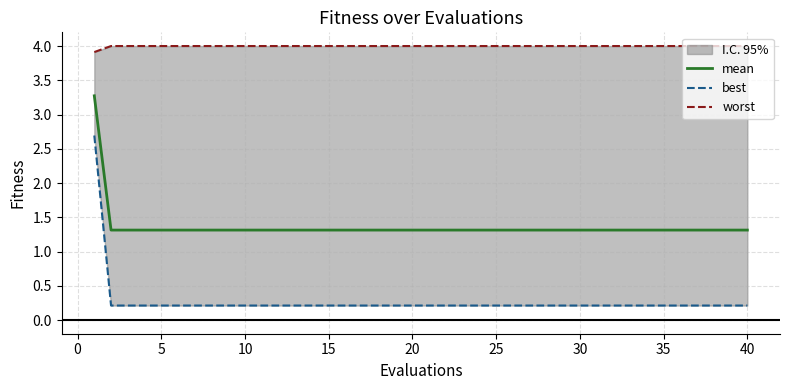

What is the difference between the maximum and minimum values in the worst series?

0.1